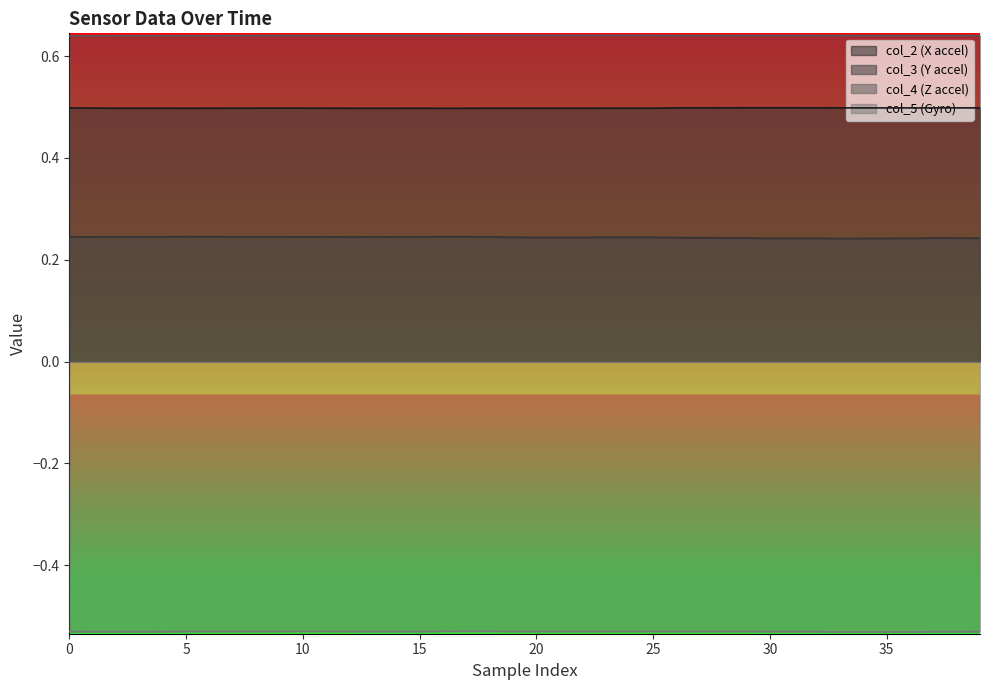

Which series has the largest total across all categories?

col_4 (Z accel)